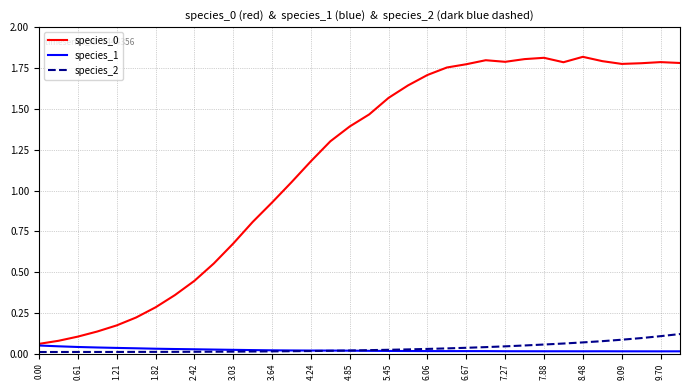

True or false: species_0 and species_2 intersect in this chart.

False